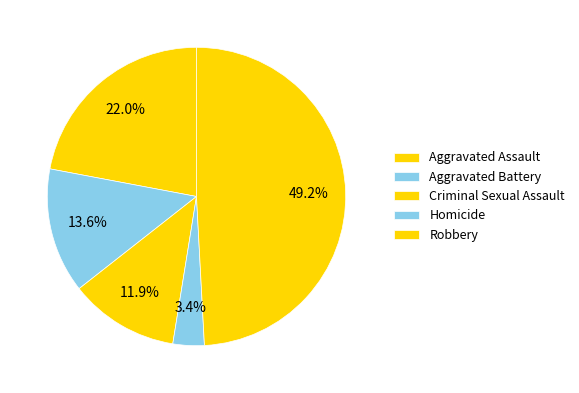

The Criminal Sexual Assault slice represents 19% of the pie. True or false?

False